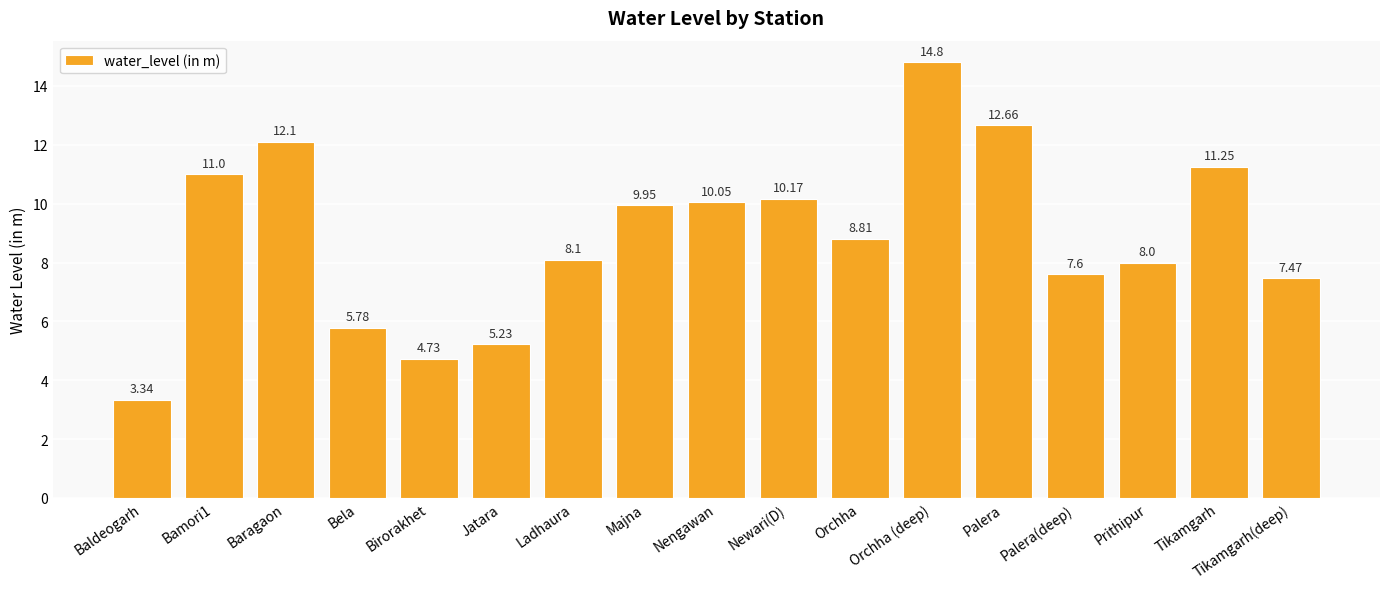

Are the bars grouped side by side (vs. stacked)?

No